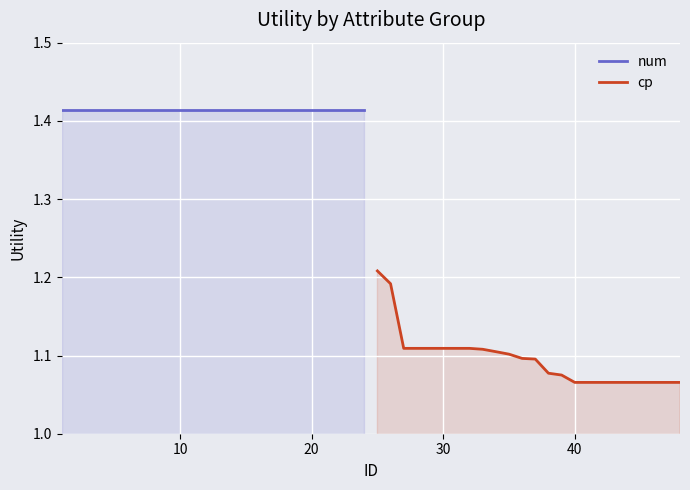

What is the sum of all num values?

33.9